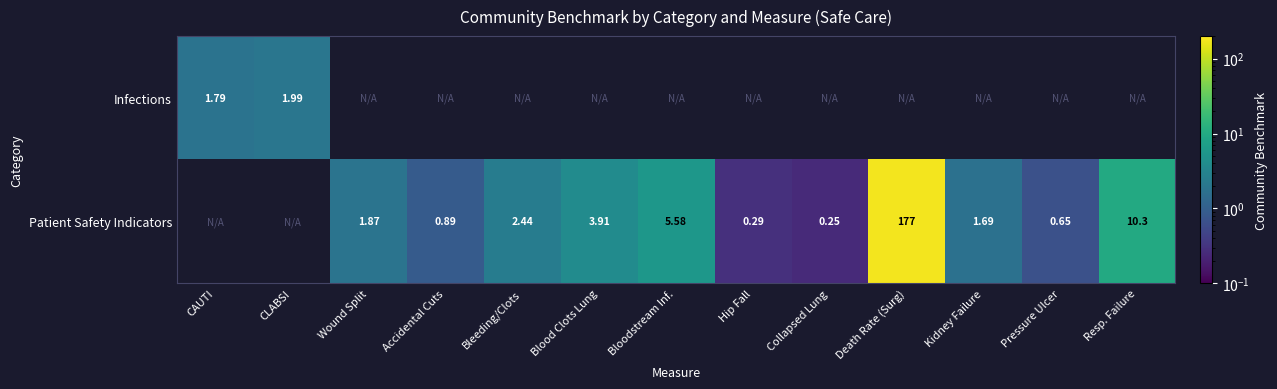

Where is Infections nearest to the value 1?

CAUTI